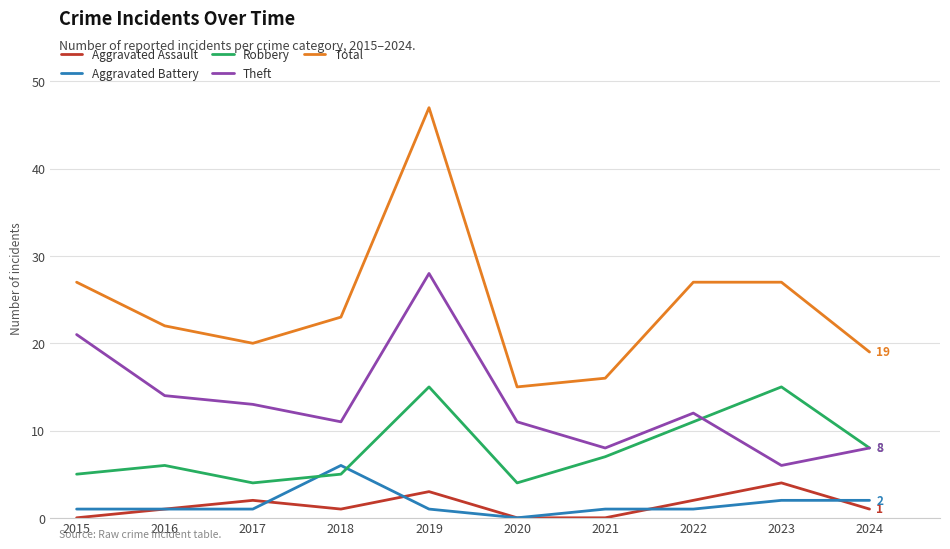

True or false: Theft and Total intersect in this chart.

False